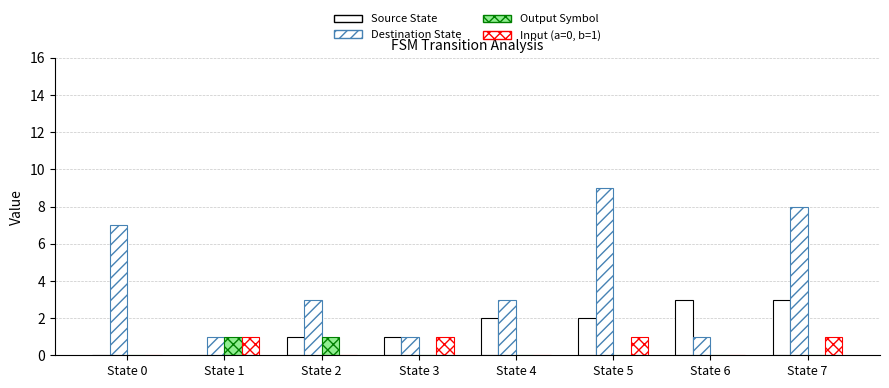

Reading left to right, what are all the values shown in this chart?

Source State: State 0=0	State 1=0	State 2=1	State 3=1	State 4=2	State 5=2	State 6=3	State 7=3
Destination State: State 0=7	State 1=1	State 2=3	State 3=1	State 4=3	State 5=9	State 6=1	State 7=8
Output Symbol: State 0=0	State 1=1	State 2=1	State 3=0	State 4=0	State 5=0	State 6=0	State 7=0
Input (a=0, b=1): State 0=0	State 1=1	State 2=0	State 3=1	State 4=0	State 5=1	State 6=0	State 7=1